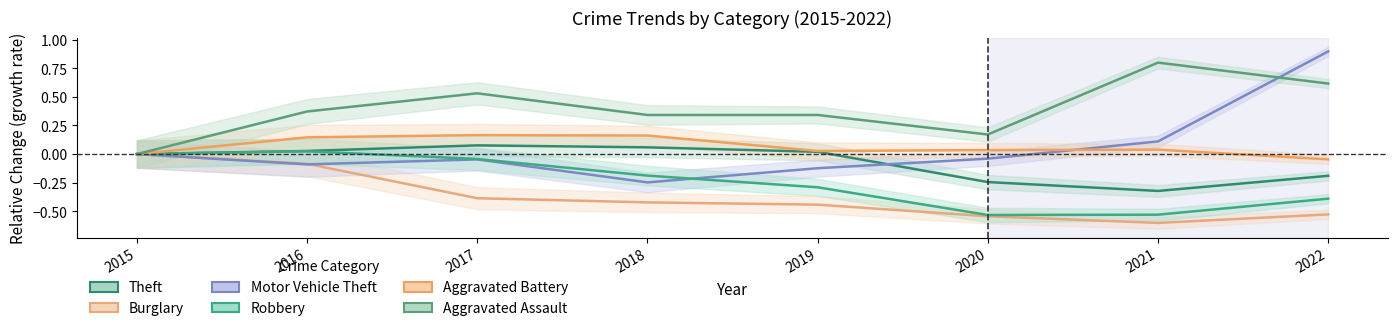

What is the difference between the Aggravated Assault values at 2020 and 2016?

0.2